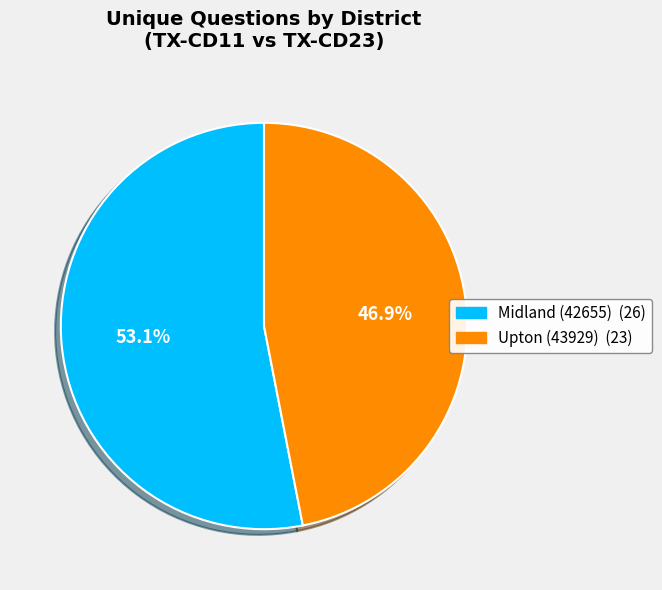

What is the smallest slice in the pie chart?

Upton (43929)